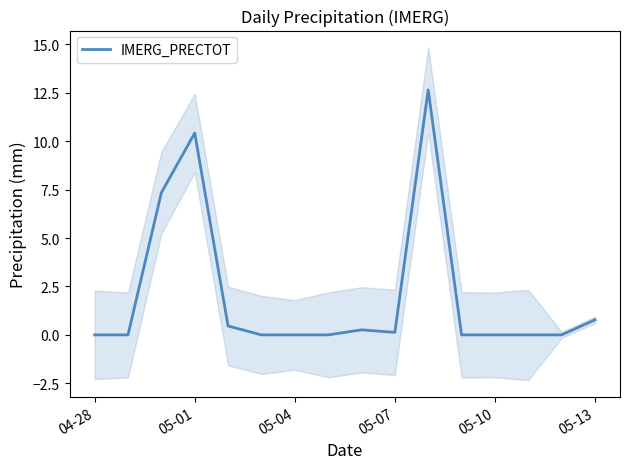

What is the highest value of the IMERG_PRECTOT series?

12.7